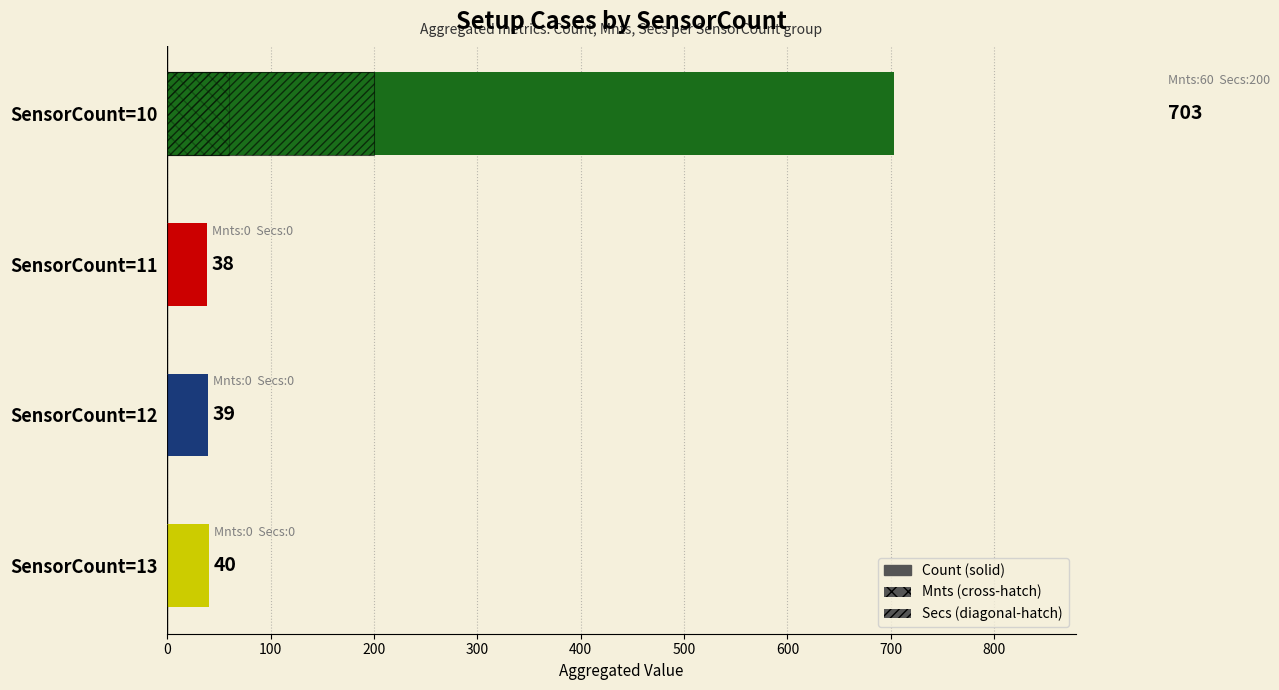

Count the number of categories in the chart.

4